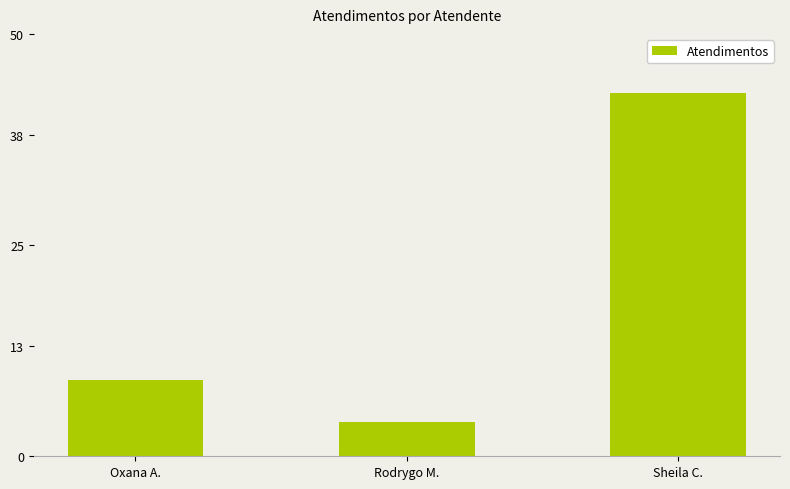

What is the label of the 1st bar from the left?

Oxana A.